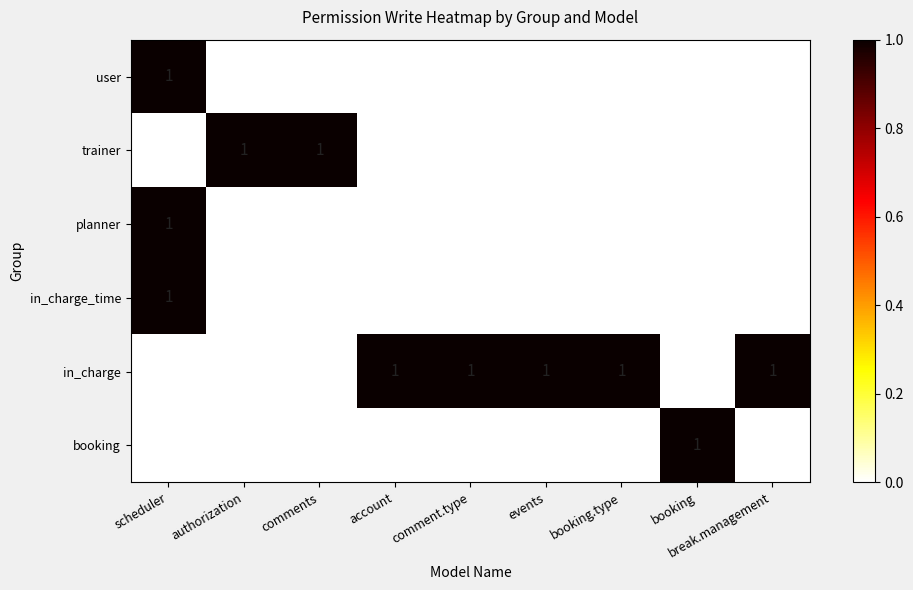

The value of user at authorization is 1. True or false?

False